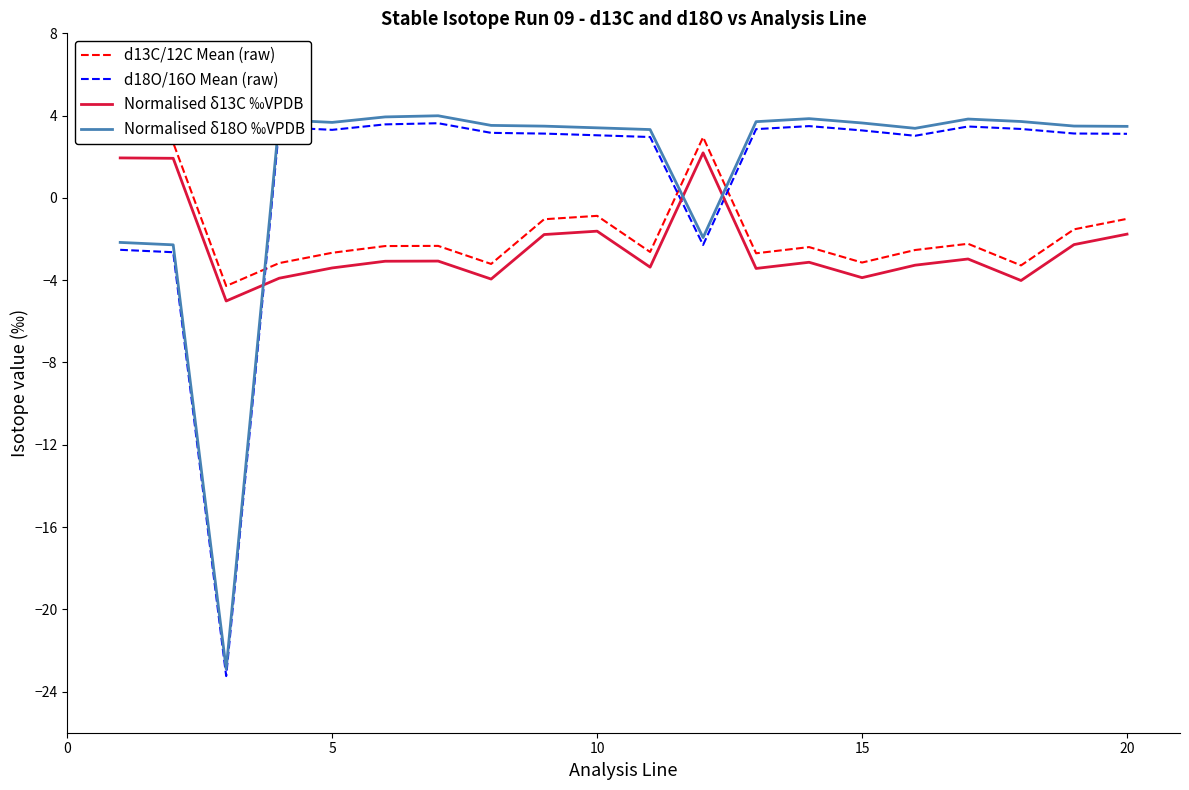

How many lines are shown in the chart?

4